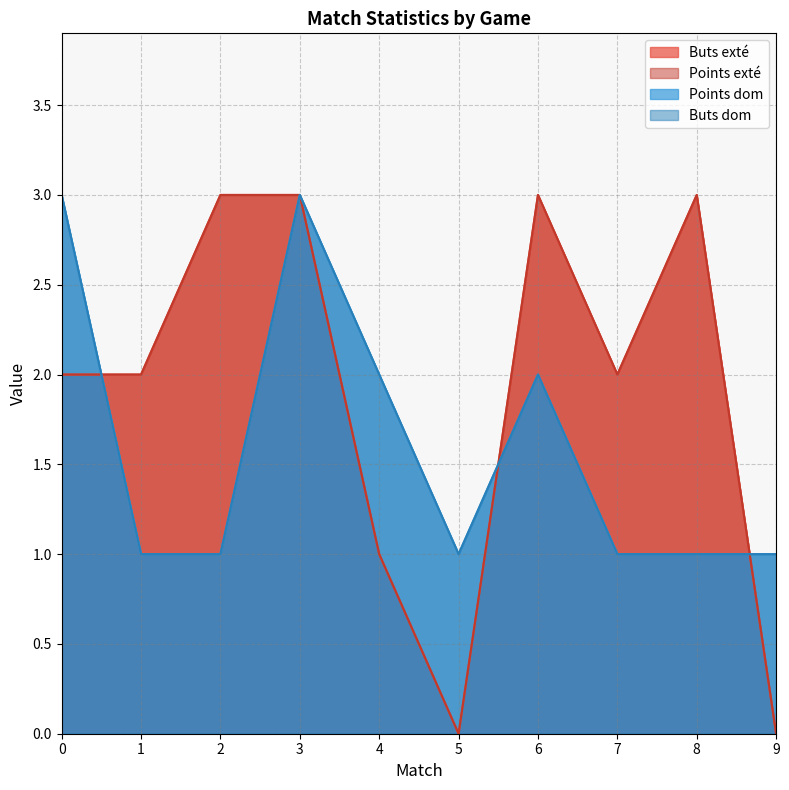

Reading left to right, list all the values displayed in this chart.

Buts exté: 0=2	1=2	2=3	3=3	4=1	5=0	6=3	7=2	8=3	9=0
Points exté: 0=2	1=2	2=3	3=3	4=1	5=0	6=3	7=2	8=3	9=0
Points dom: 0=3	1=1	2=1	3=3	4=2	5=1	6=2	7=1	8=1	9=1
Buts dom: 0=3	1=1	2=1	3=3	4=2	5=1	6=2	7=1	8=1	9=1